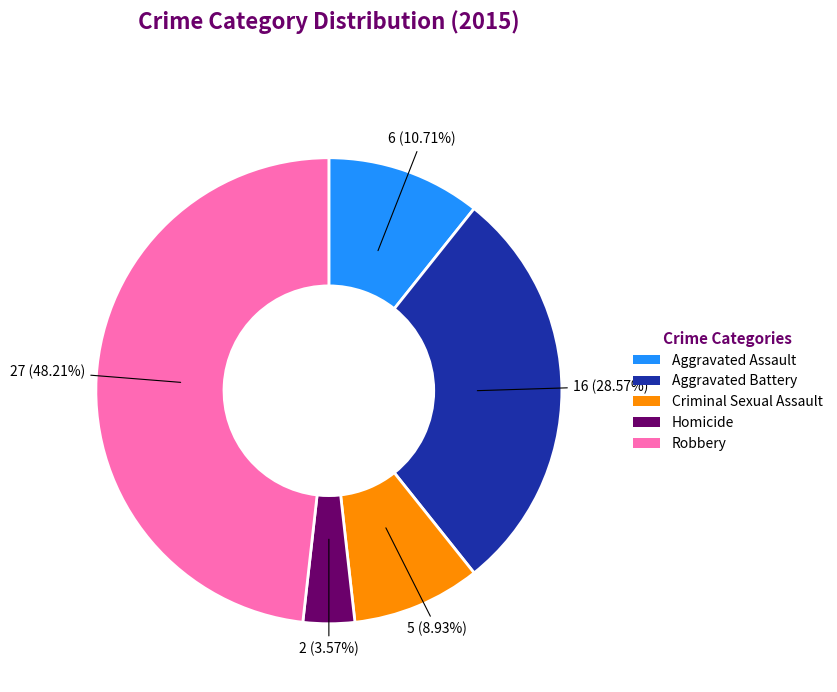

What percentage is the Criminal Sexual Assault slice, to the nearest percent?

9%